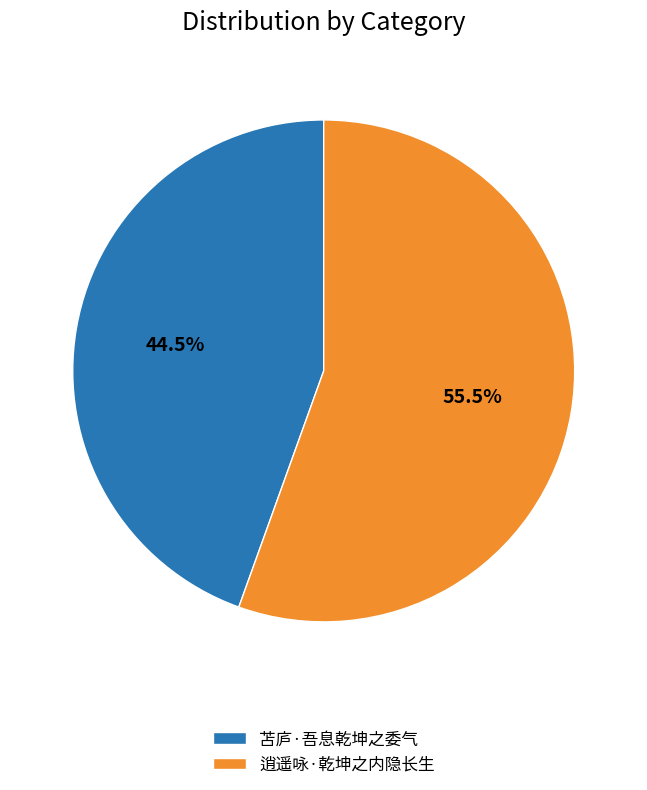

What is the ratio of the value at 逍遥咏·乾坤之内隐长生 to the value at 苫庐·吾息乾坤之委气?

1.2